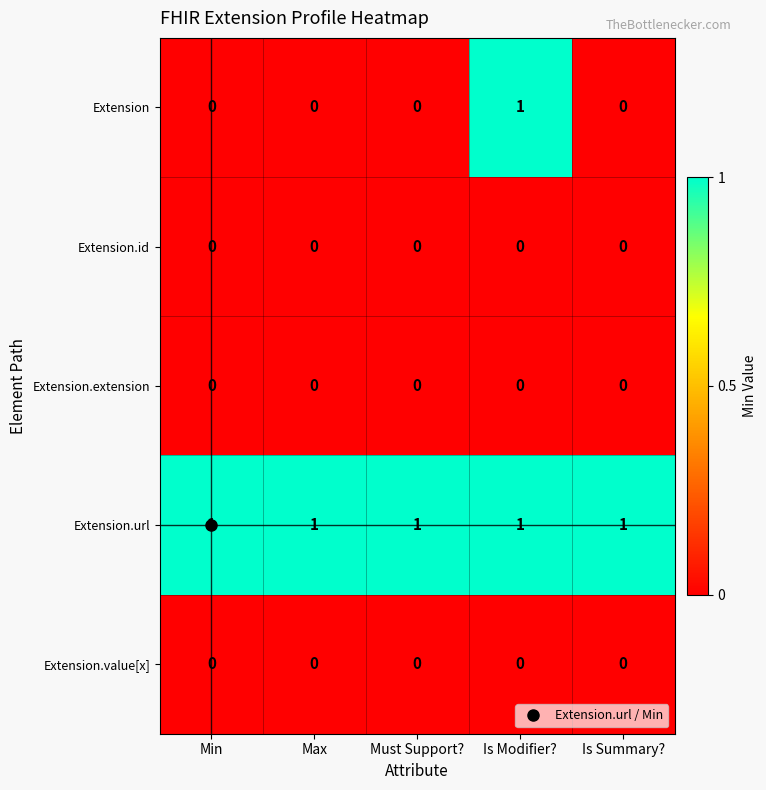

Which category has the highest value in the Extension series?

Is Modifier?